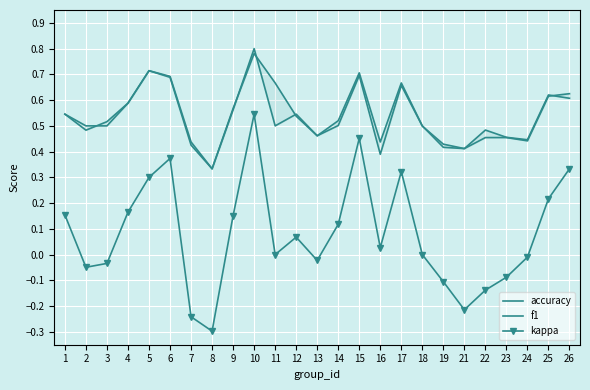

At which category is the sum across all series the highest?

10